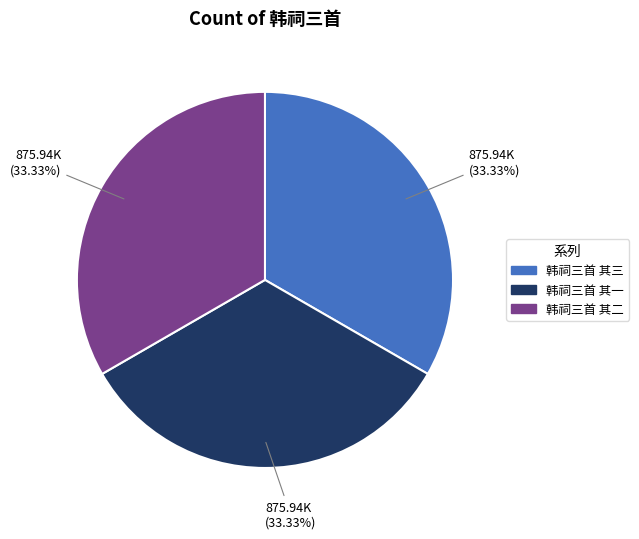

Is there any slice that represents more than half of the pie?

No